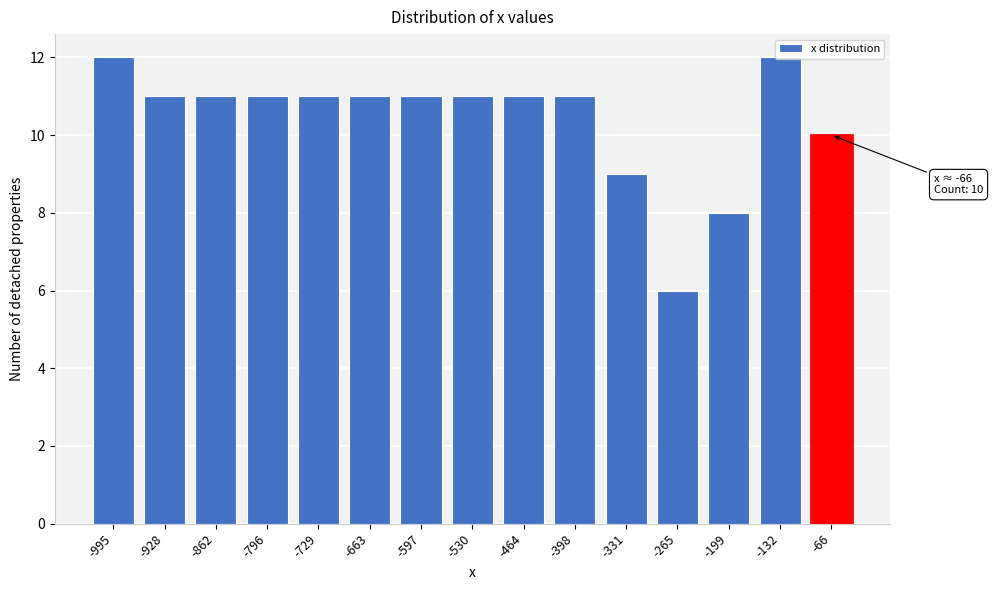

What is the sum of all values?

156